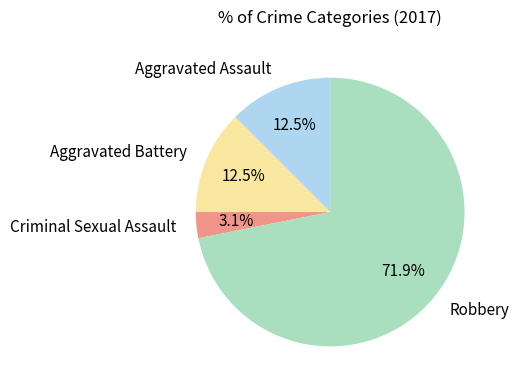

Which slice is the largest?

Robbery